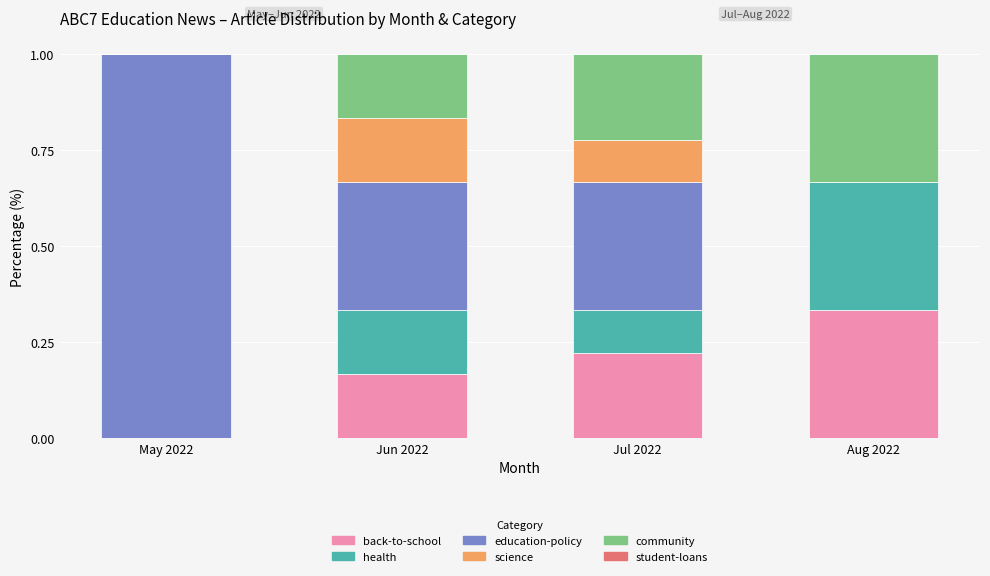

True or false: back-to-school has a value of 0.1 at May 2022.

False